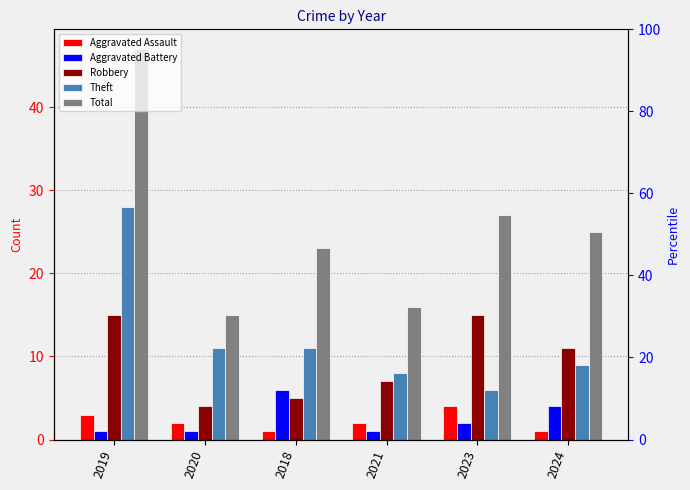

How many bars are there in each group?

5